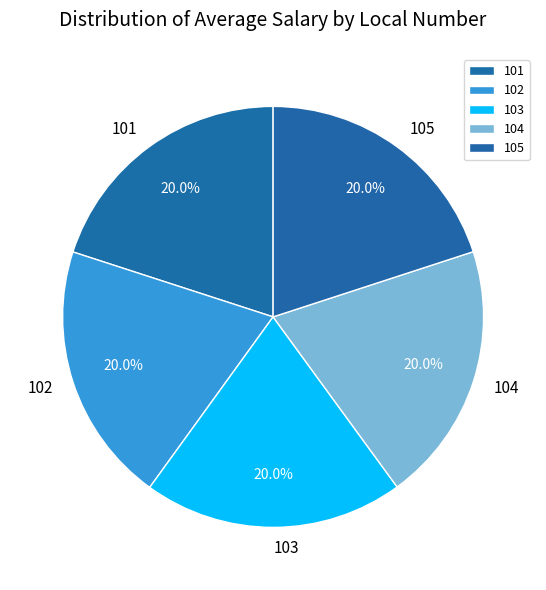

Count the number of slices in the pie.

5